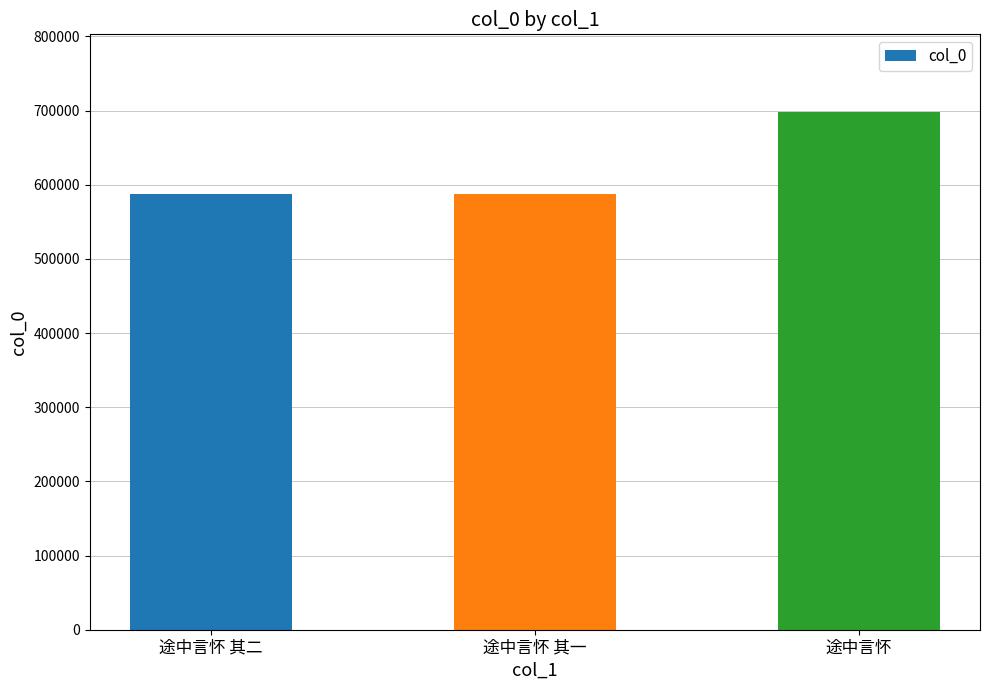

How many distinct data groups are displayed?

1